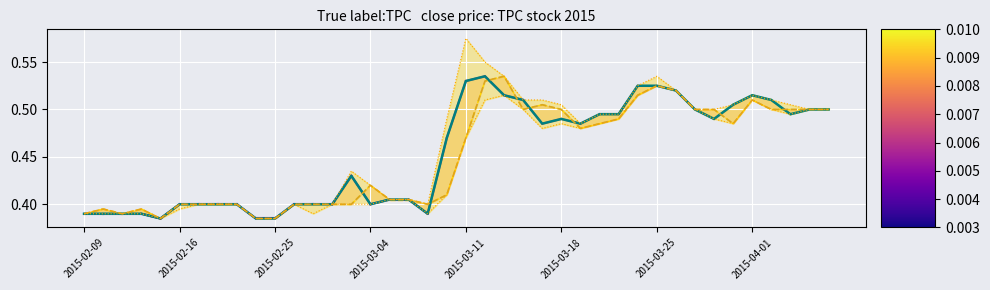

Is it true that open equals 0.4 at 18?

True